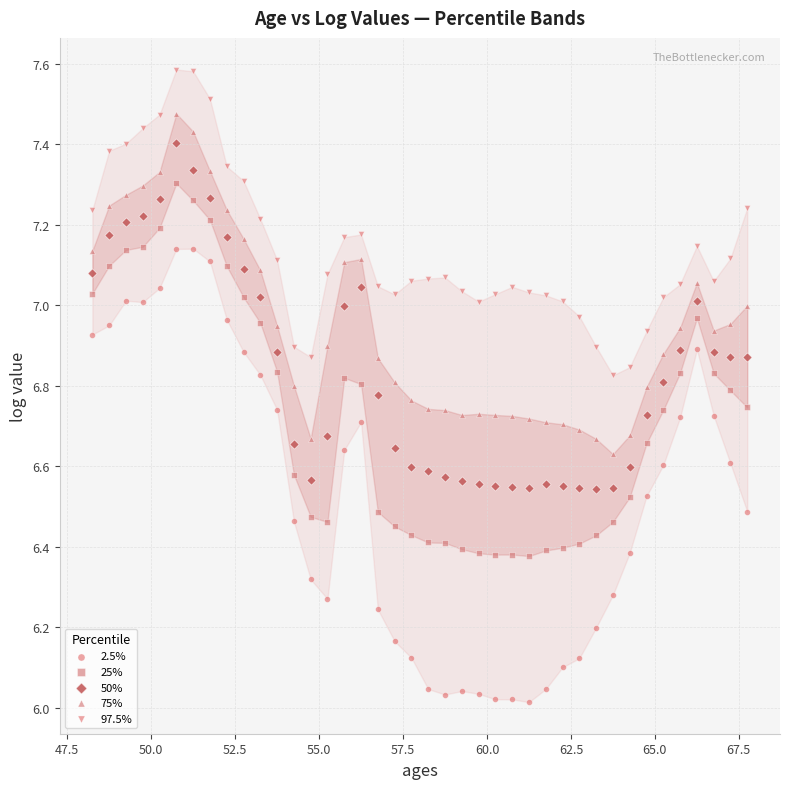

Count the number of points in this scatter plot.

200